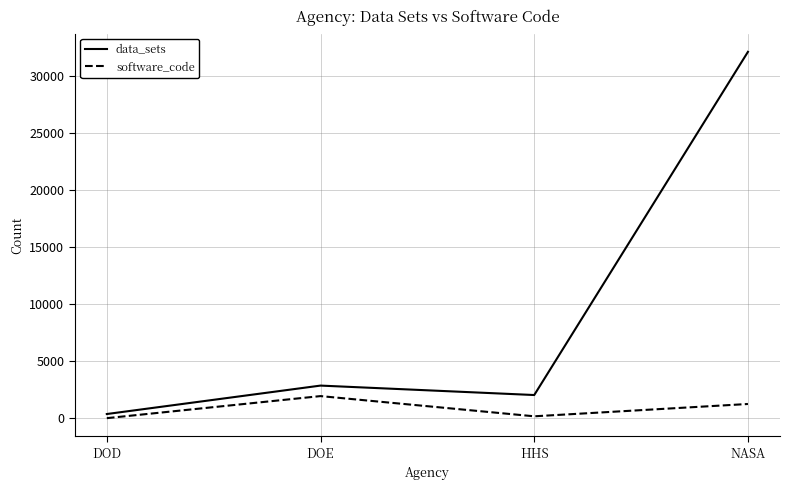

Reading right to left, transcribe all the data shown in this chart.

data_sets: 32089	2041	2868	378
software_code: 1257	179	1948	17